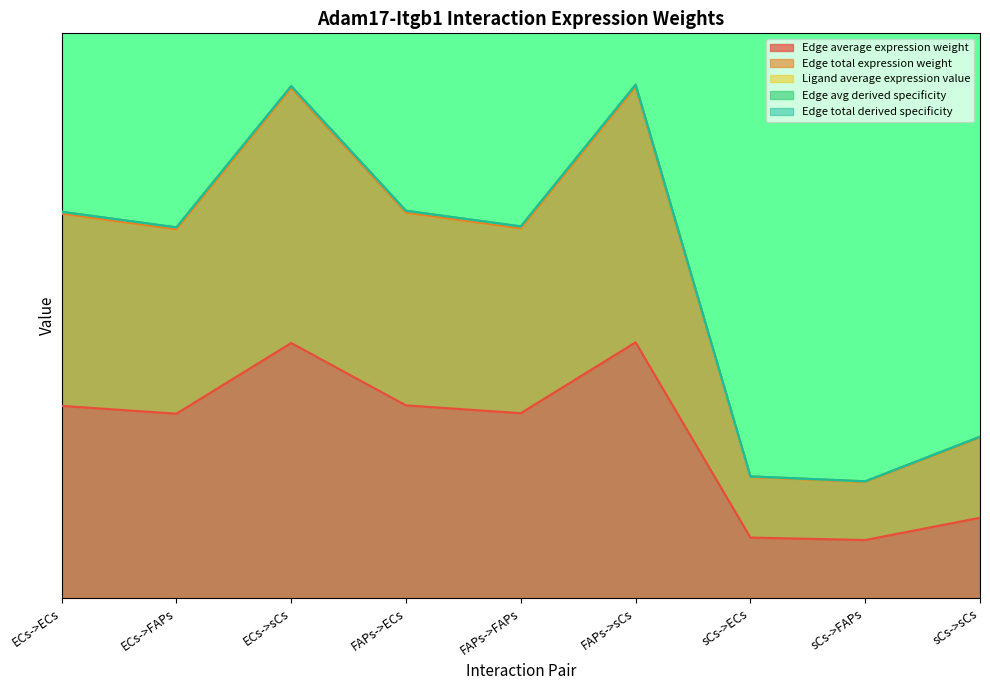

Which series changed the most between FAPs->FAPs and sCs->ECs?

Edge avg derived specificity